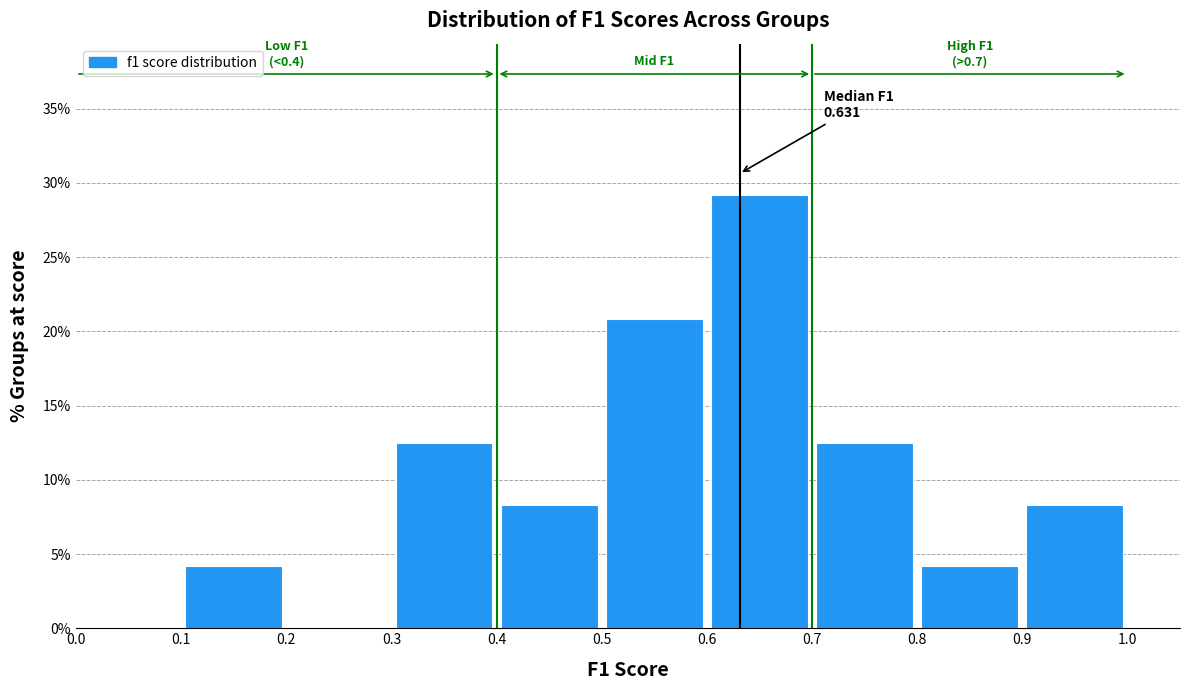

Over which range of the x-axis is the bar tallest?

0.6 to 0.7